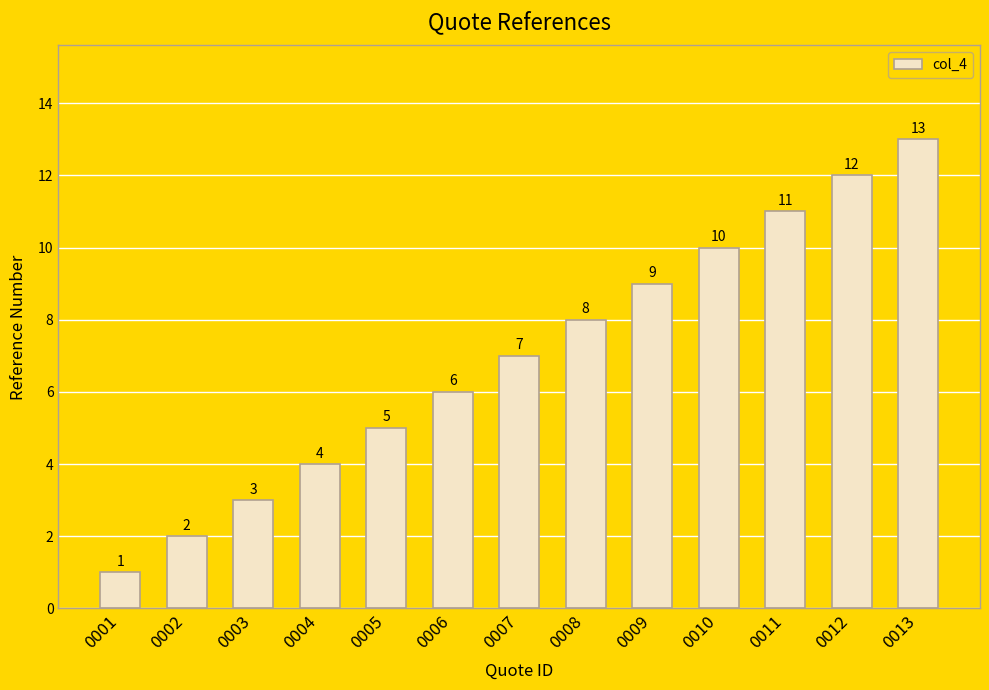

What is the ratio of the value at 0011 to the value at 0007?

1.6